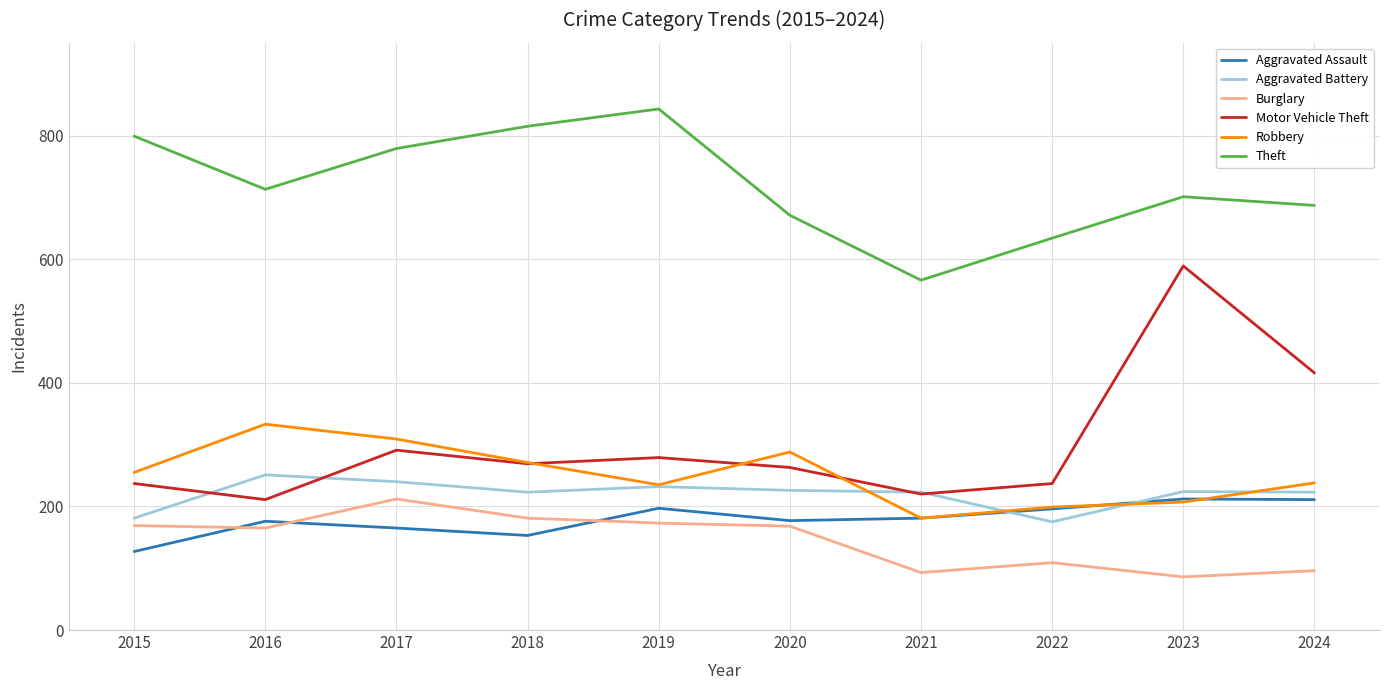

What is the difference between the highest and lowest values at 2023?

615